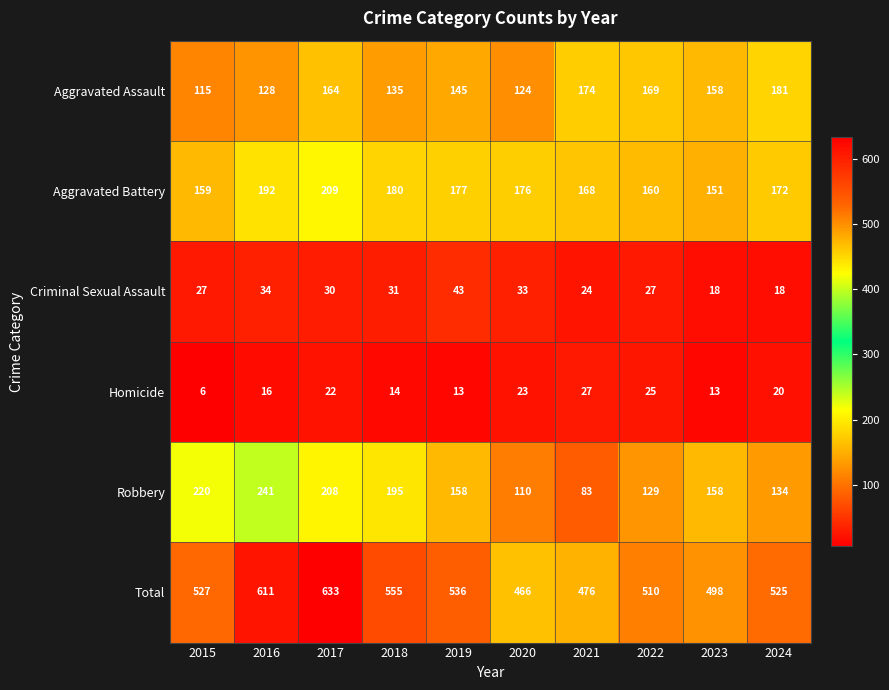

Which series has the largest total across all categories?

Total